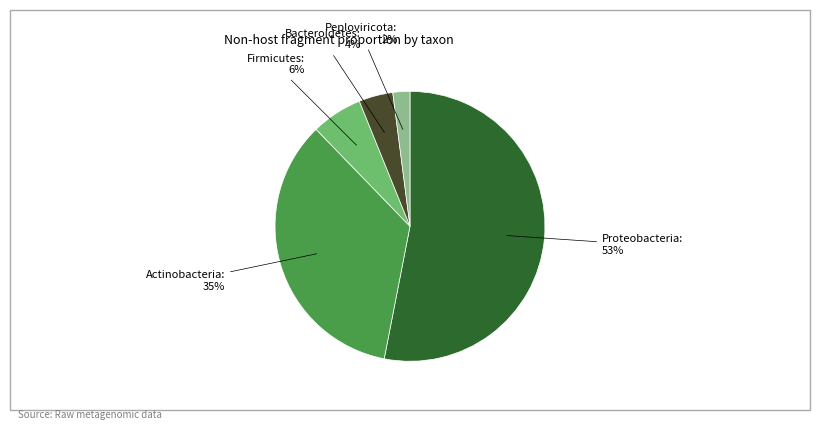

True or false: Actinobacteria accounts for 35% of the total.

True